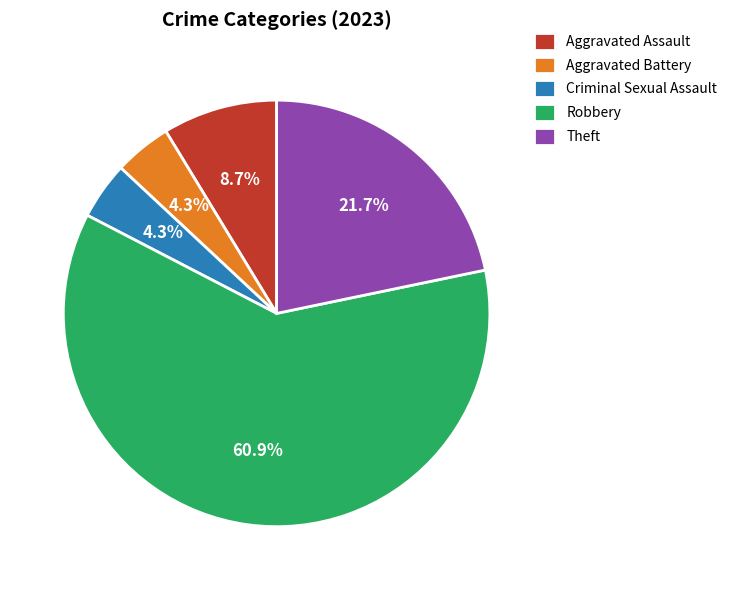

The Aggravated Battery slice represents 4% of the pie. True or false?

True